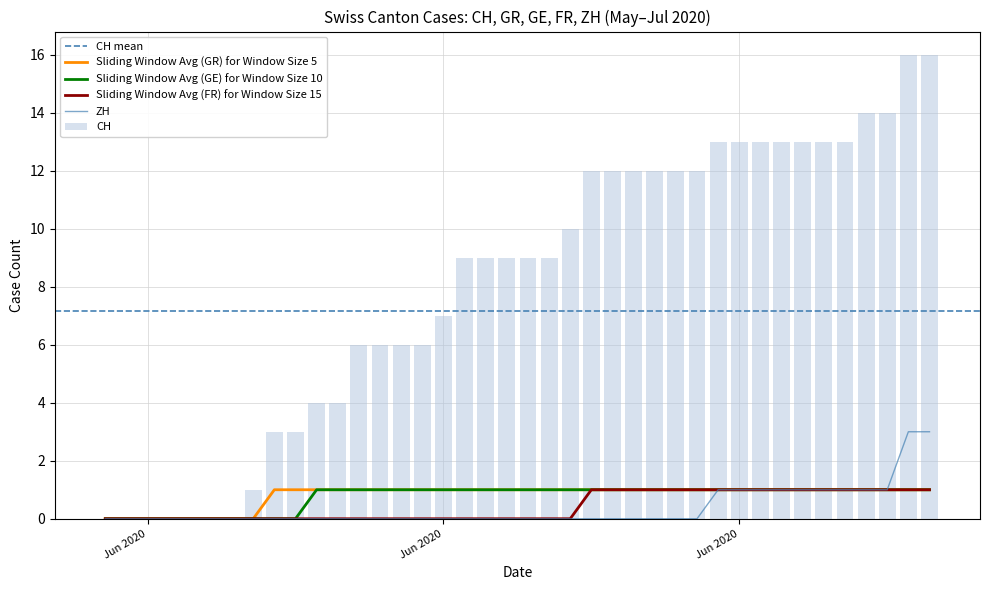

Which category has the highest value in the ZH series?

2020-07-08